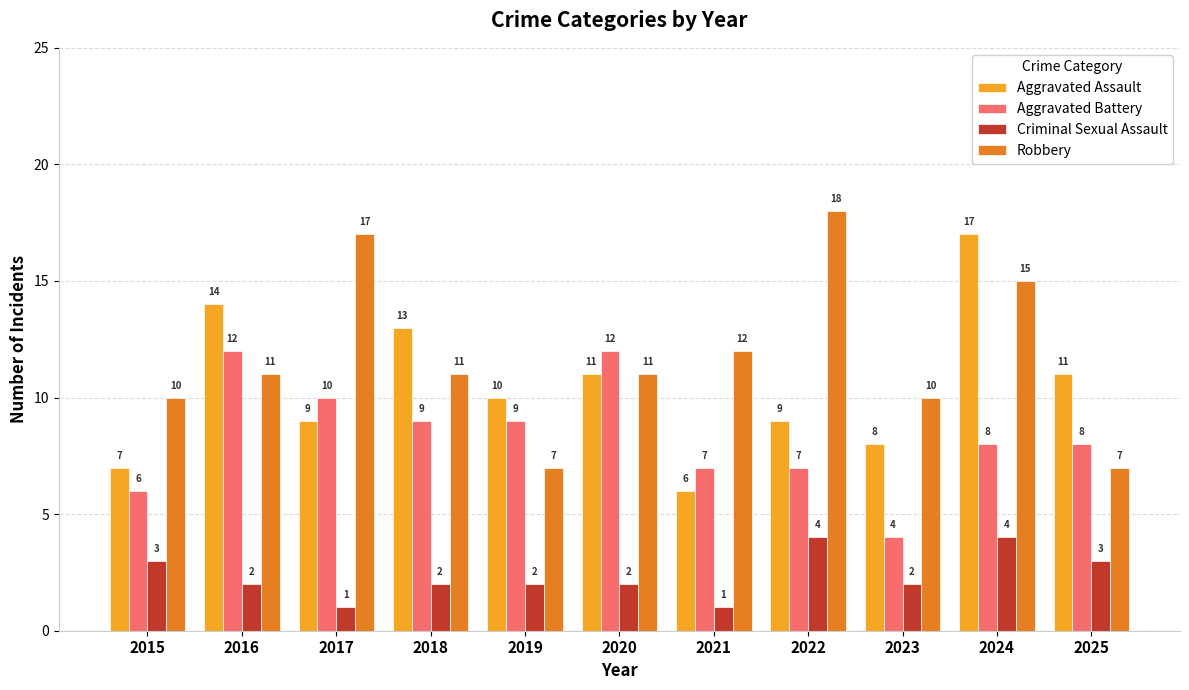

What is the spread (max minus min) of values at 2020?

10